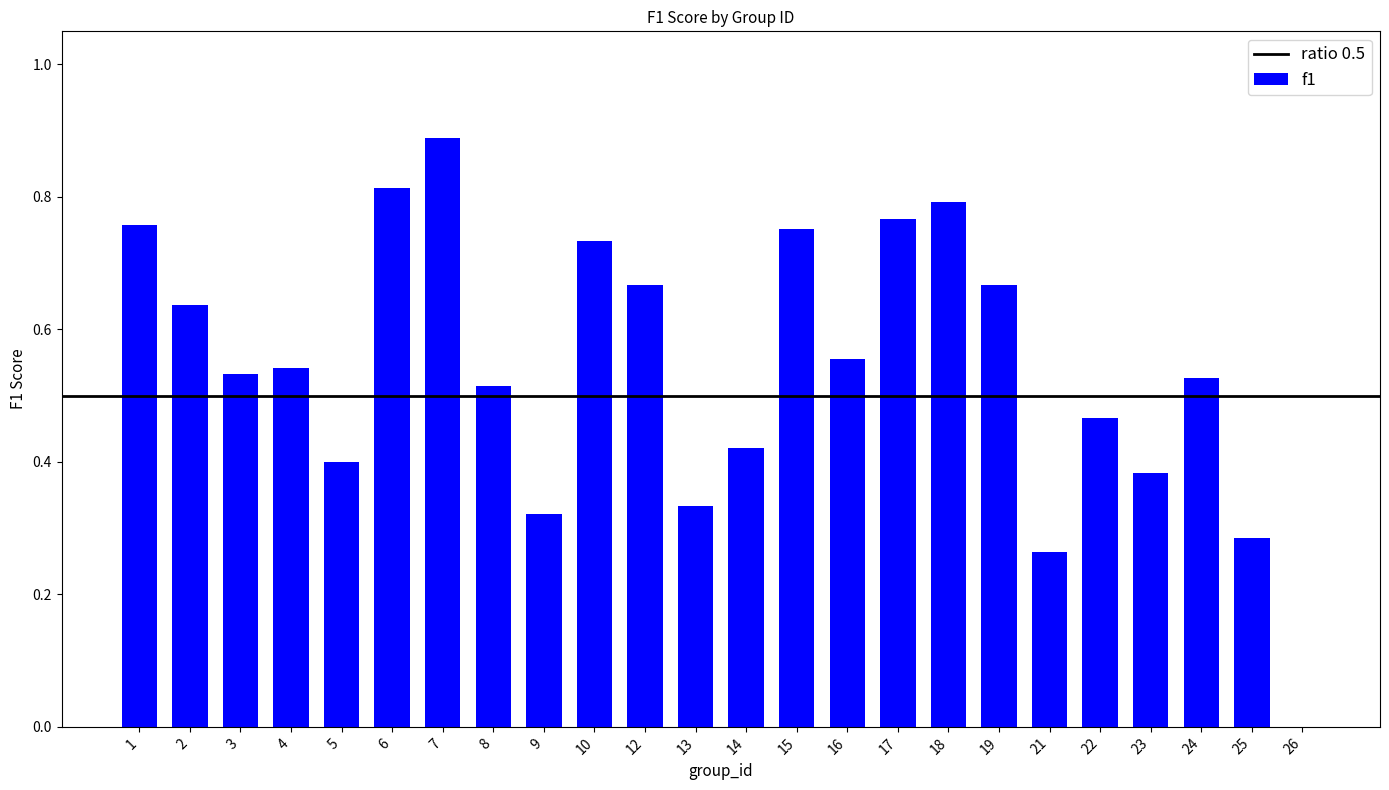

What is the sum of all values?

13.0